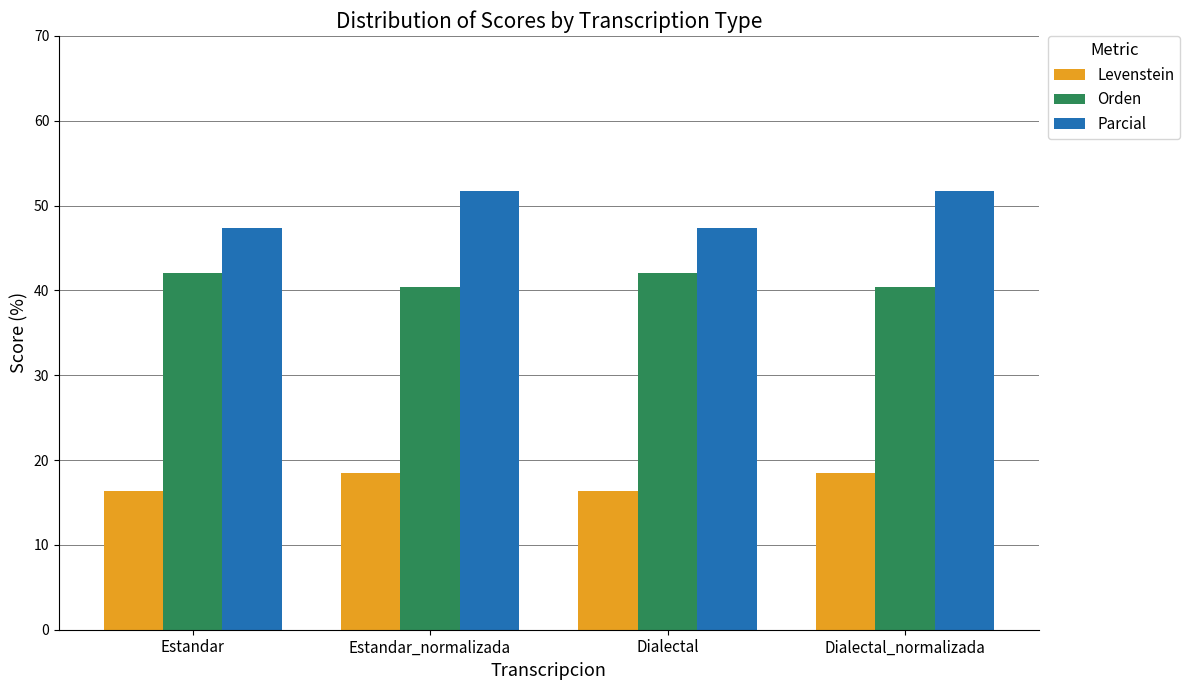

Read the Orden value at Estandar_normalizada.

40.4